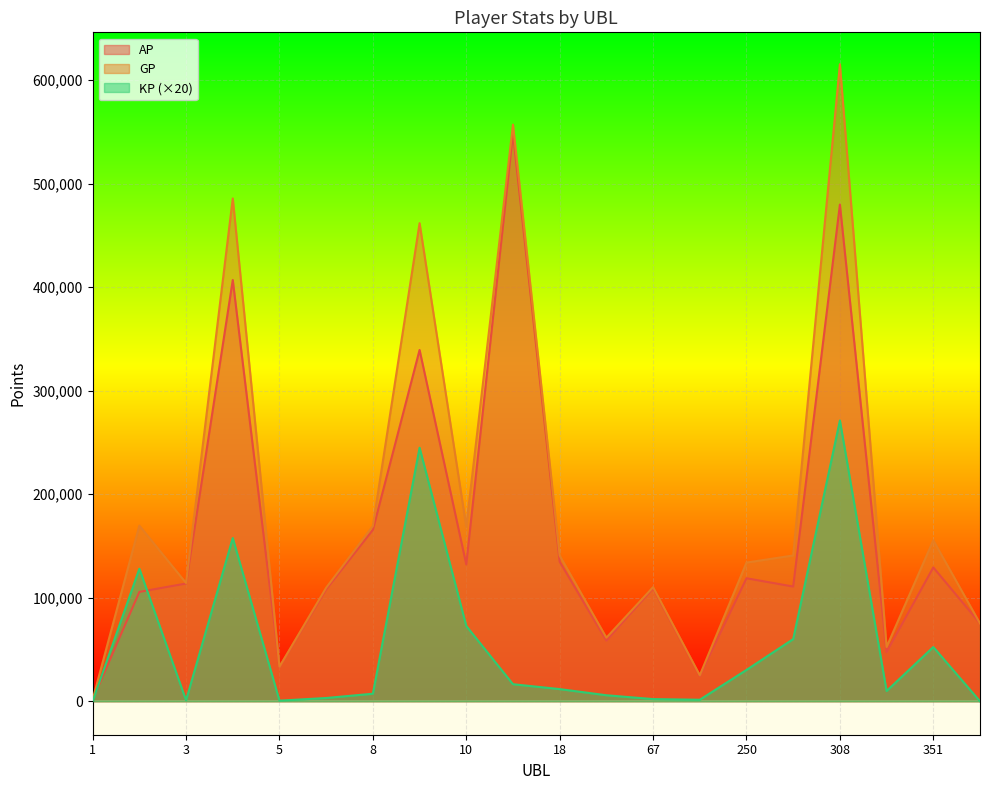

The value of AP at 9 is 158801.8. True or false?

False